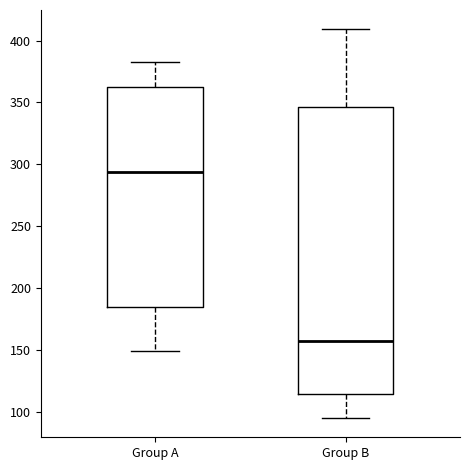

Which box is the tallest, from its lower edge to its upper edge?

Group B